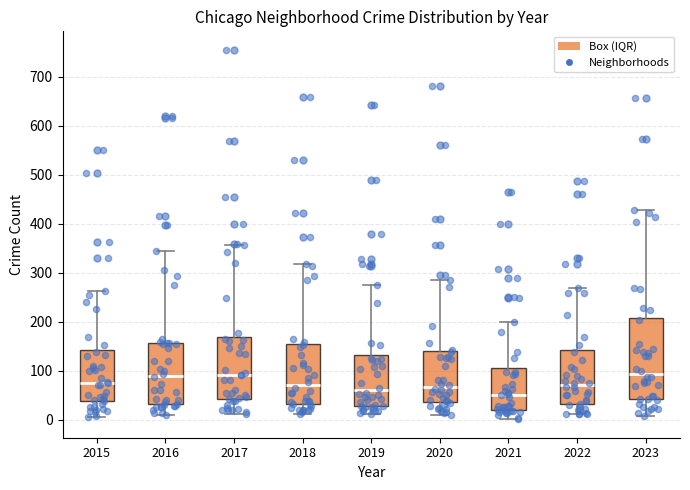

Reading left to right, transcribe this box plot: for each box, give where its median line is, the range the box spans, and where its two whiskers end, as read against the y-axis. The values are not printed on the chart, so give them approximately, as read against the axis.

2015: median 80, box 40 to 140, whiskers 10 to 260
2016: median 90, box 30 to 160, whiskers 10 to 340
2017: median 90, box 40 to 170, whiskers 10 to 360
2018: median 70, box 30 to 150, whiskers 10 to 320
2019: median 60, box 30 to 130, whiskers 10 to 280
2020: median 70, box 40 to 140, whiskers 10 to 290
2021: median 50, box 20 to 100, whiskers 0 to 200
2022: median 70, box 30 to 140, whiskers 10 to 270
2023: median 90, box 40 to 210, whiskers 10 to 430